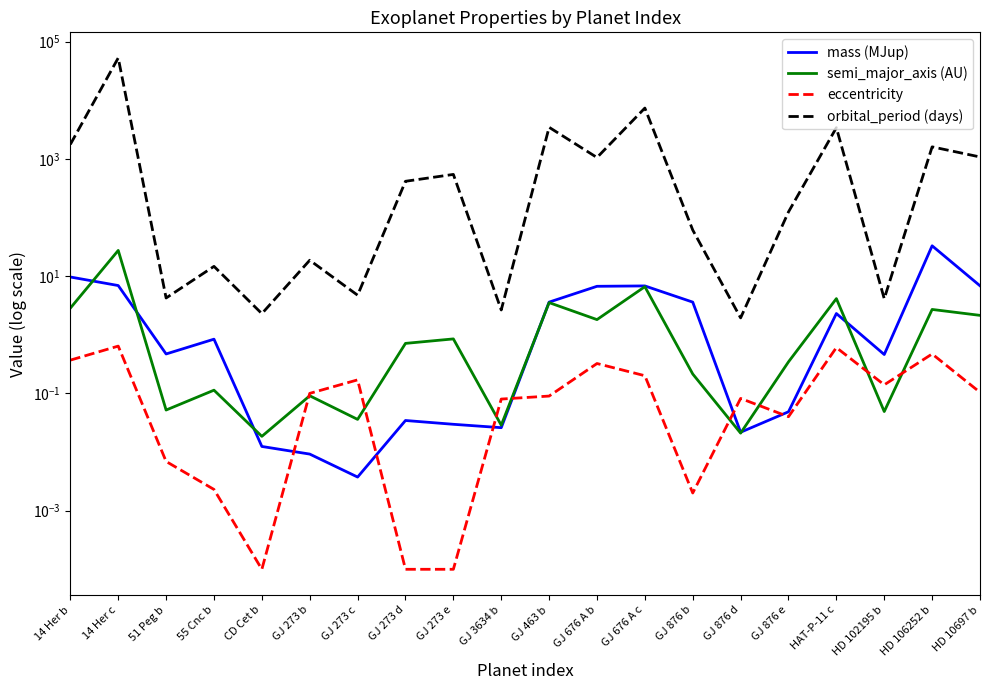

At which category is the sum across all series the highest?

14 Her c